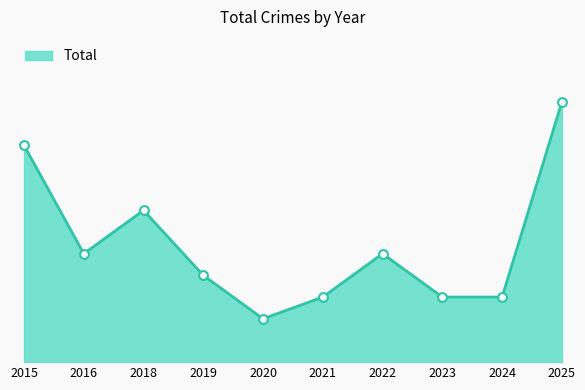

What is the ratio of the value at 2015 to the value at 2024?

3.3